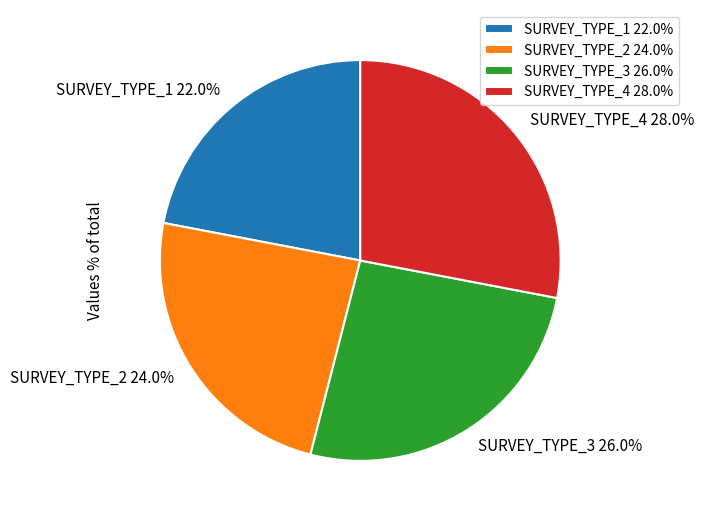

To the nearest percent, what is the difference between the largest and smallest slice percentages?

6%